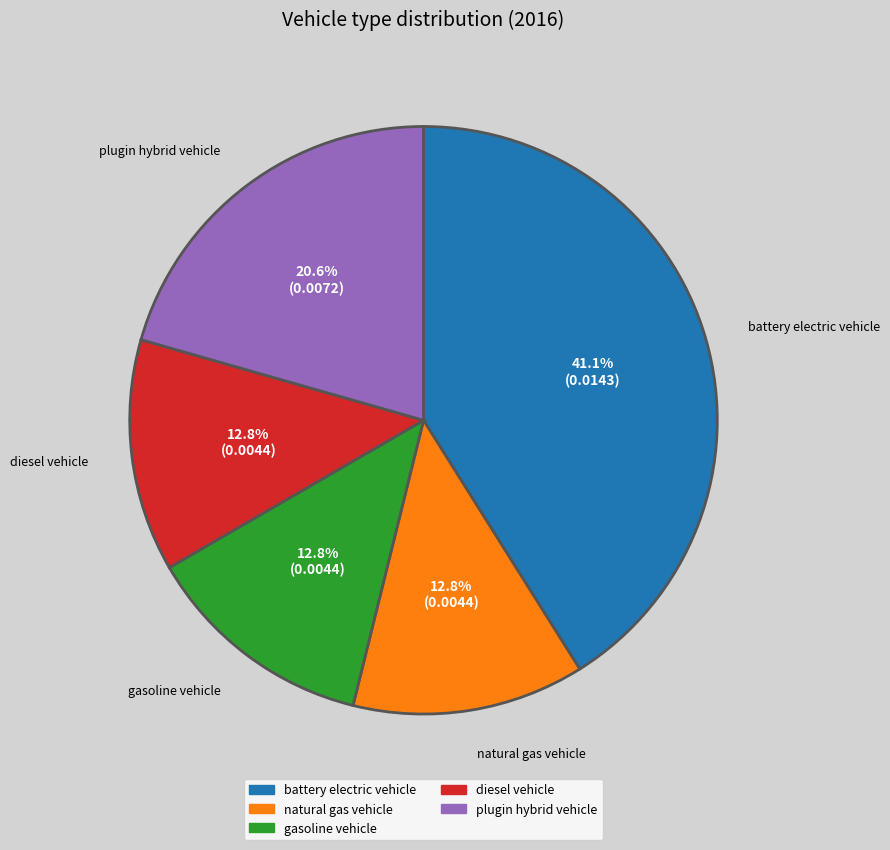

To the nearest percent, what percentage of the pie is gasoline vehicle?

13%